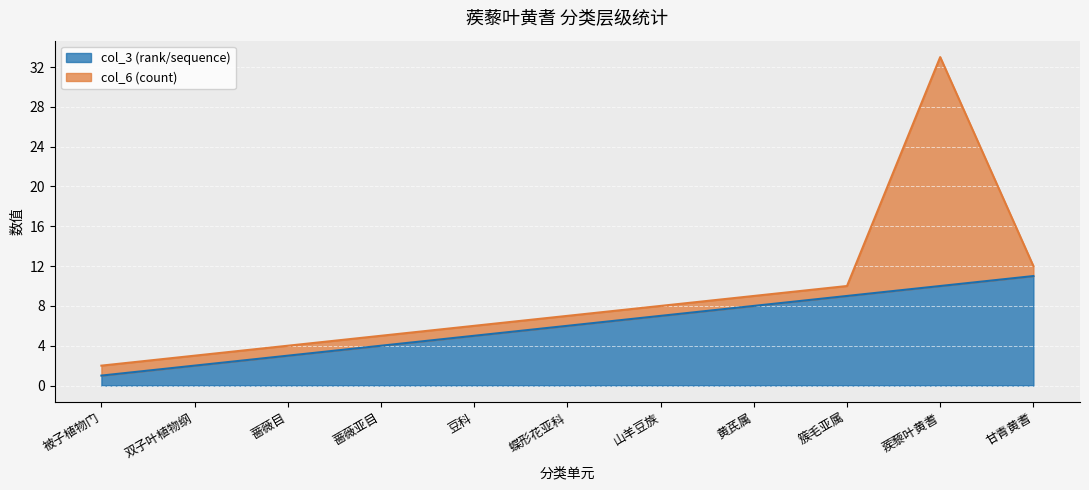

How many lines are shown in the chart?

2